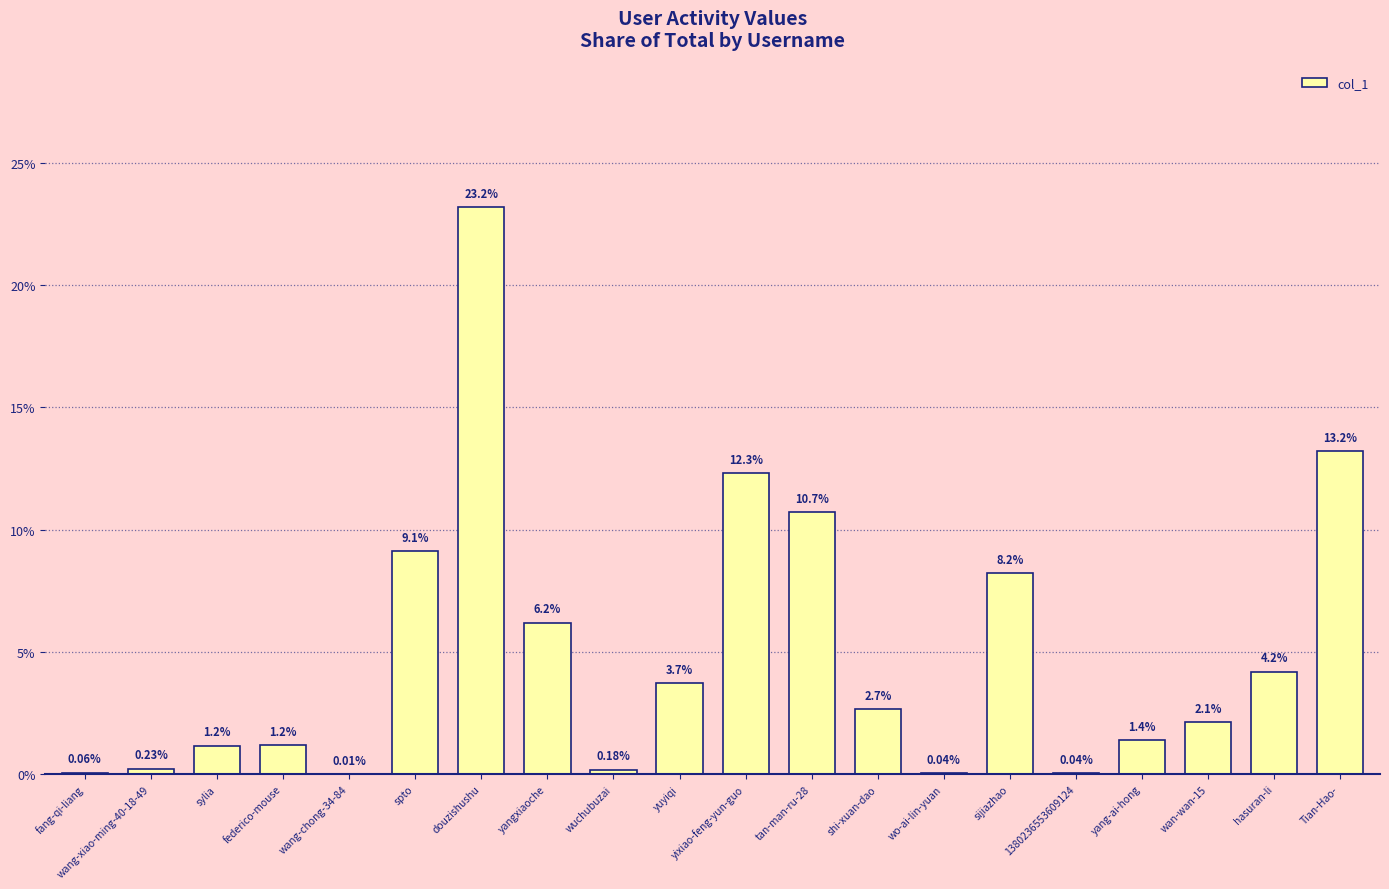

Between wang-xiao-ming-40-18-49 and yangxiaoche, which is larger?

yangxiaoche